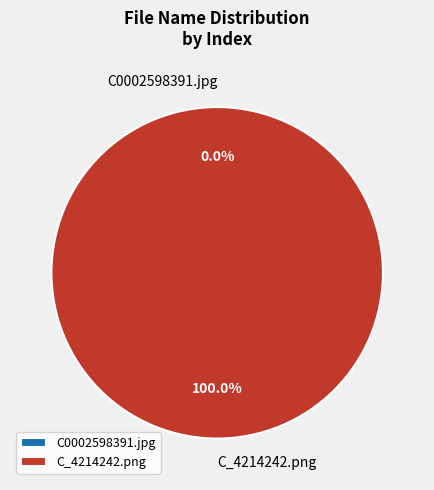

Is it true that C_4214242.png is 99% of the pie?

False